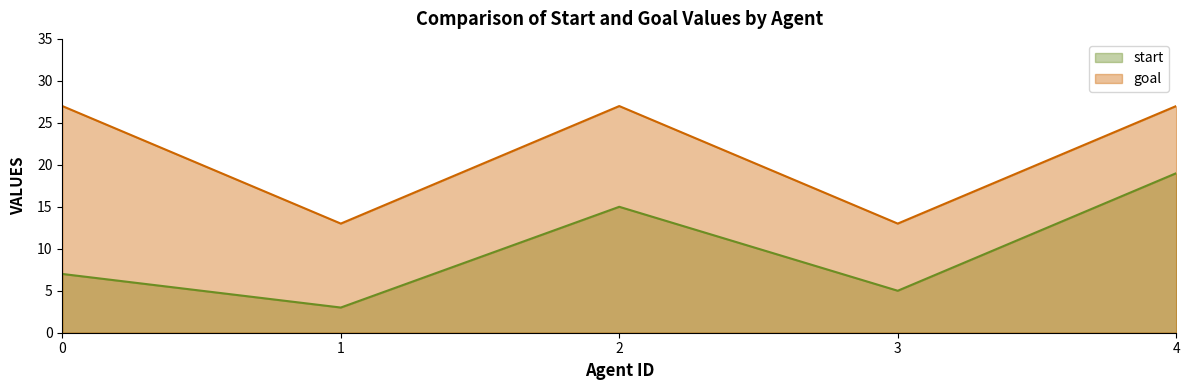

How many start values are between 5 and 15?

3